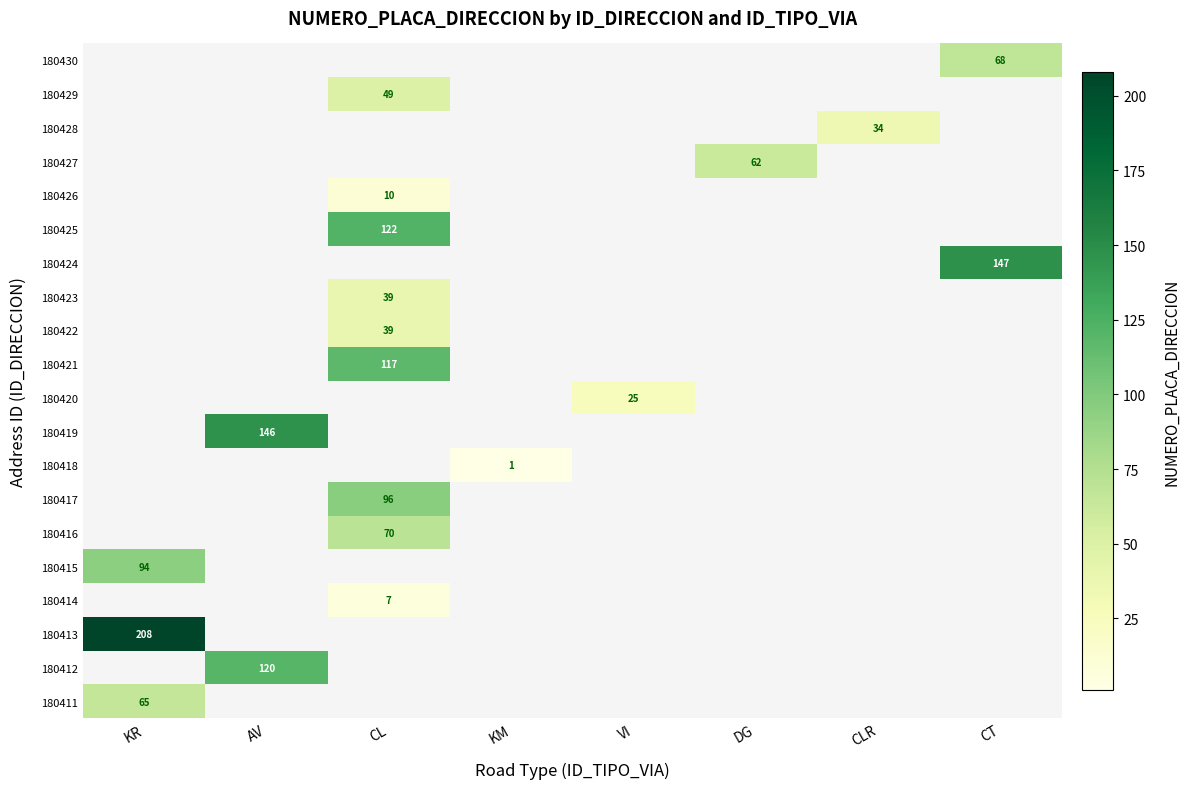

The 180416 series shows 70 at CL. True or false?

True